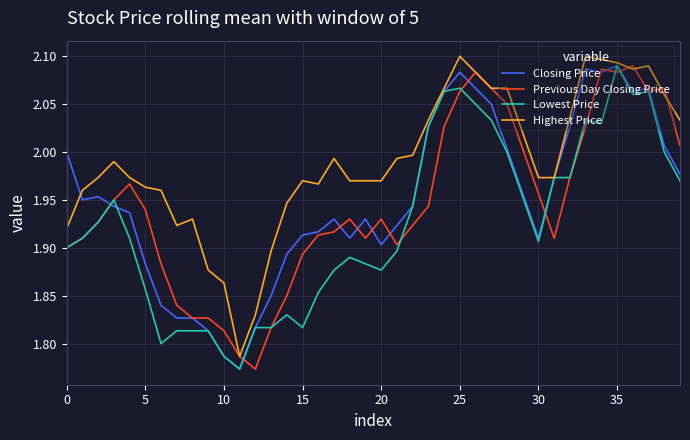

How many distinct data groups are displayed?

4